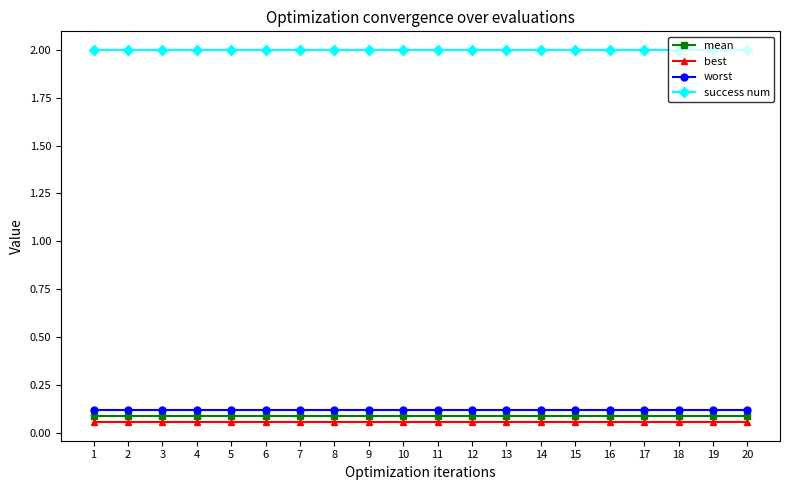

The mean series shows 0.1 at 5. True or false?

True